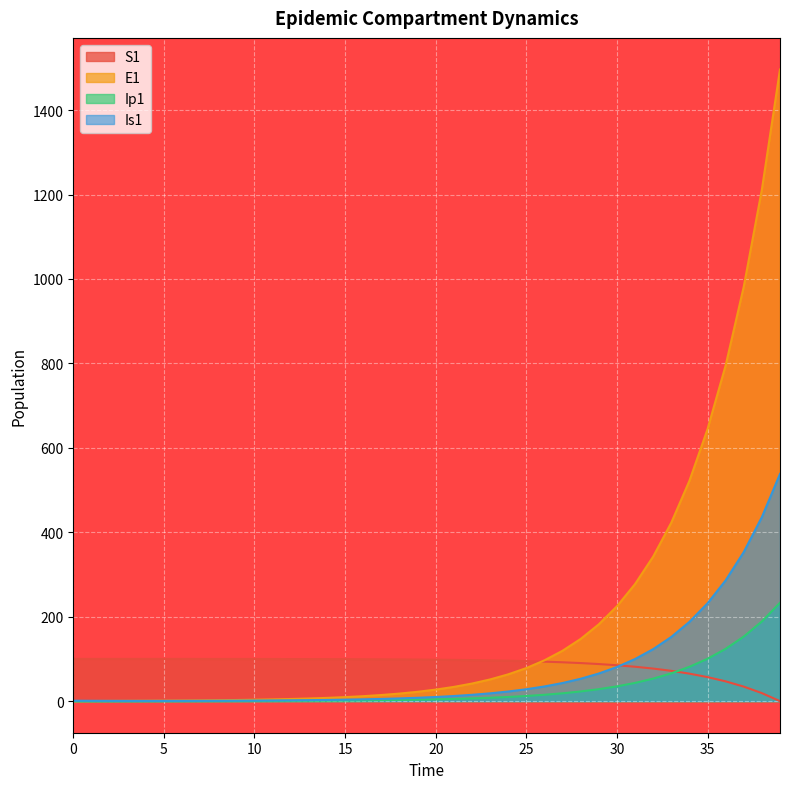

What is the sum of the Ip1 values at 14 and 25?

13.4